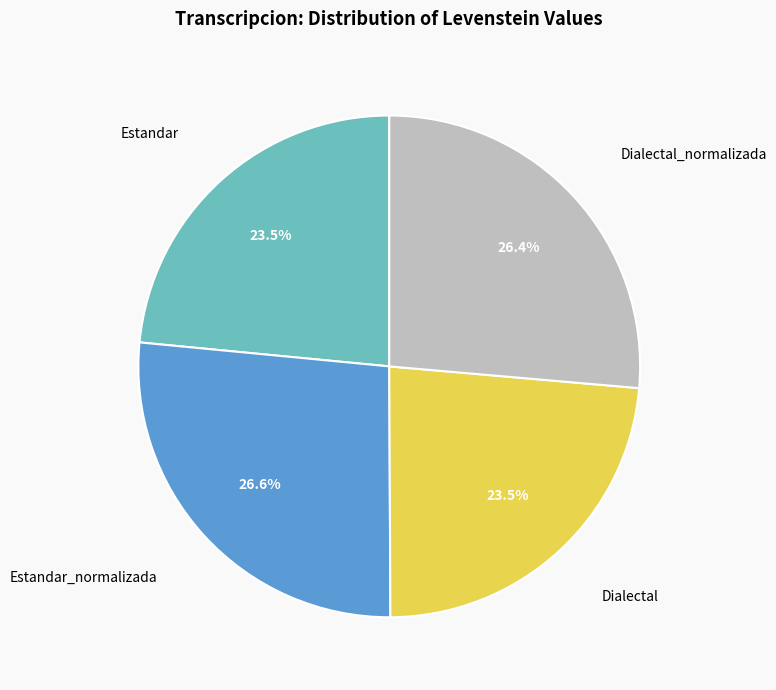

Does any single category account for the majority?

No